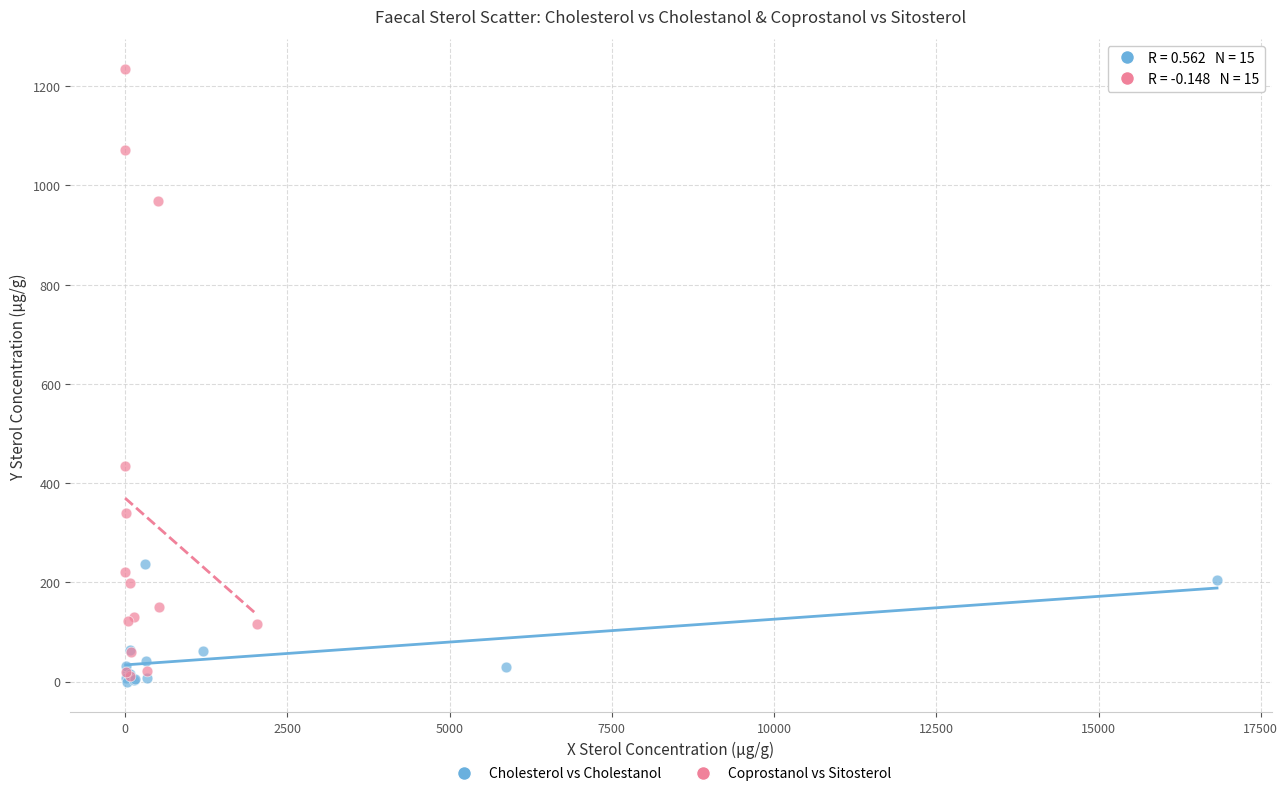

Which series contains the highest Y value?

Coprostanol vs Sitosterol